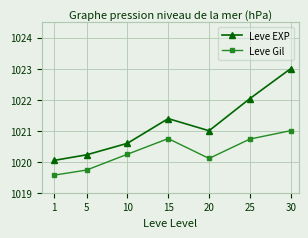

What is the total value across all series at 20?

2041.1